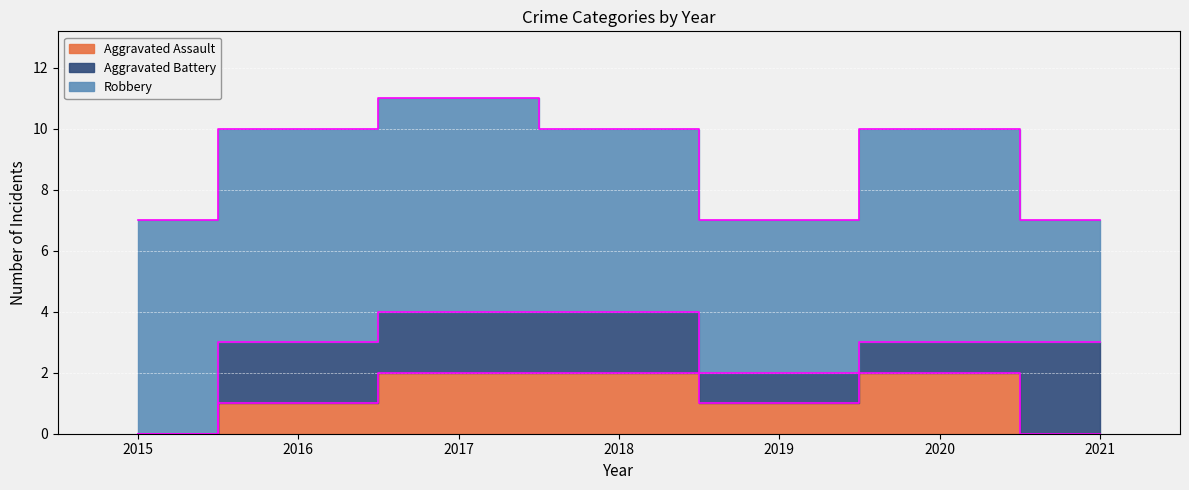

At which category is the sum across all series the highest?

2017